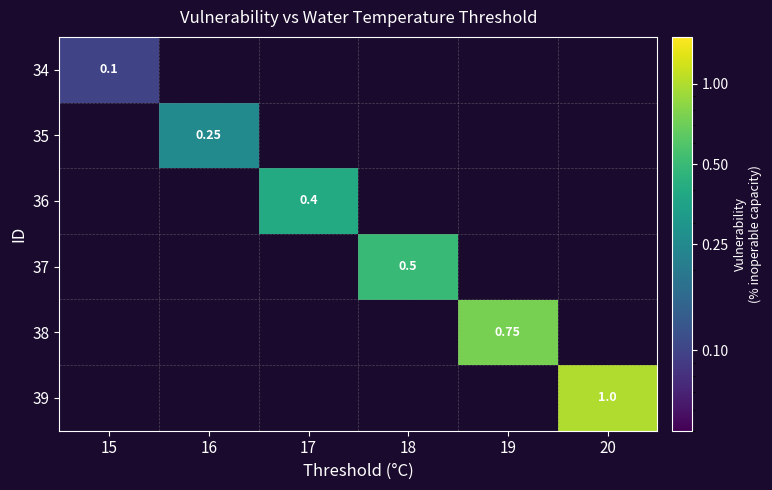

Is the value of 36 at 17 greater than the value of 37 at 20?

No